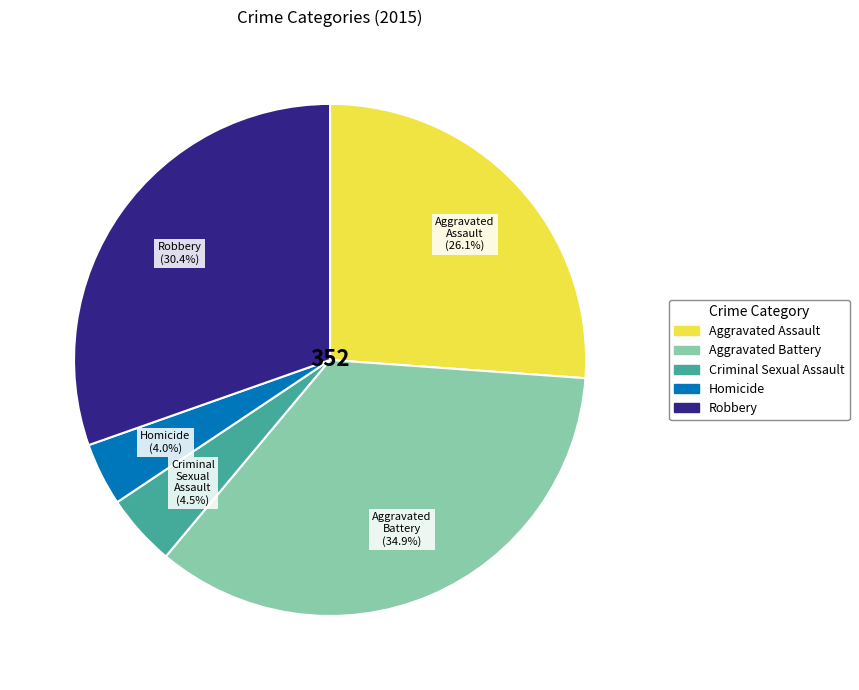

Rank the categories by value from lowest to highest.

Homicide, Criminal Sexual Assault, Aggravated Assault, Robbery, Aggravated Battery